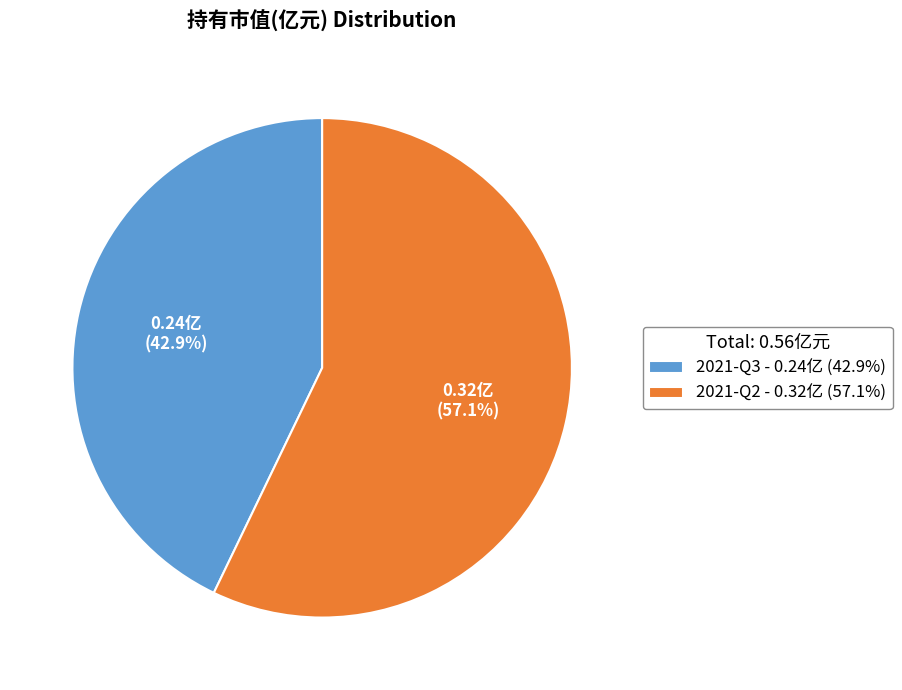

To the nearest percent, what percentage of the pie is 2021-Q2?

57%